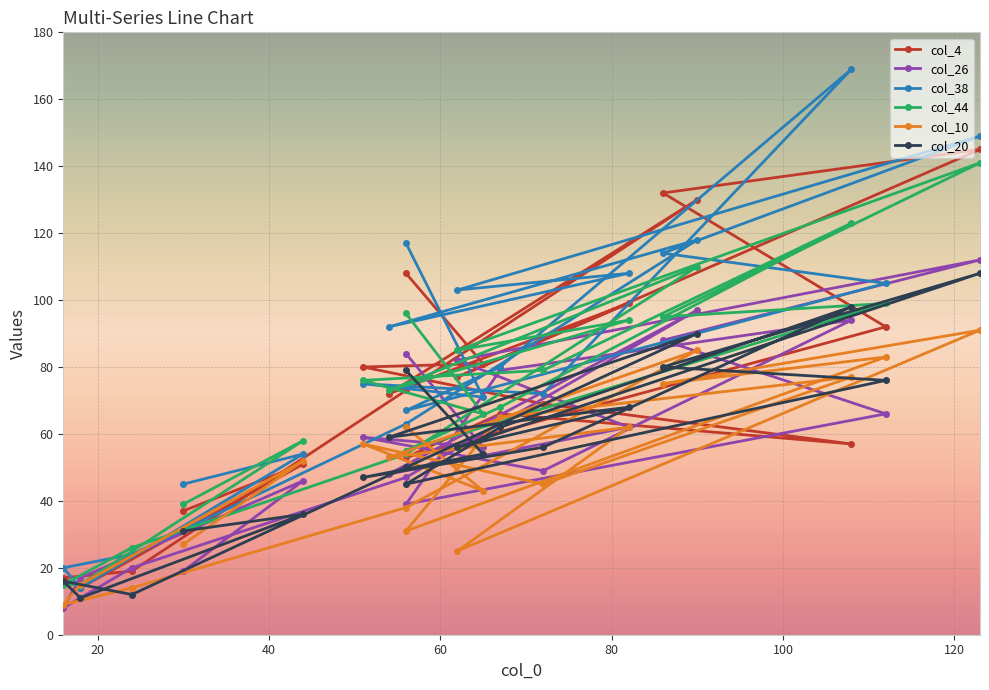

Is the value of col_26 at 16 greater than the value of col_10 at 108?

No